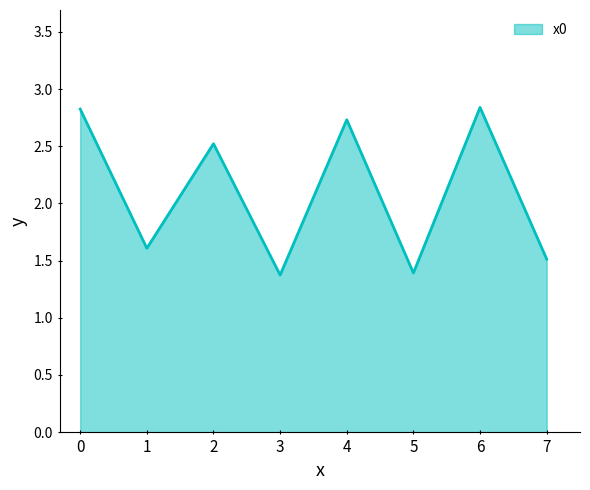

Read the value at 4.

2.7